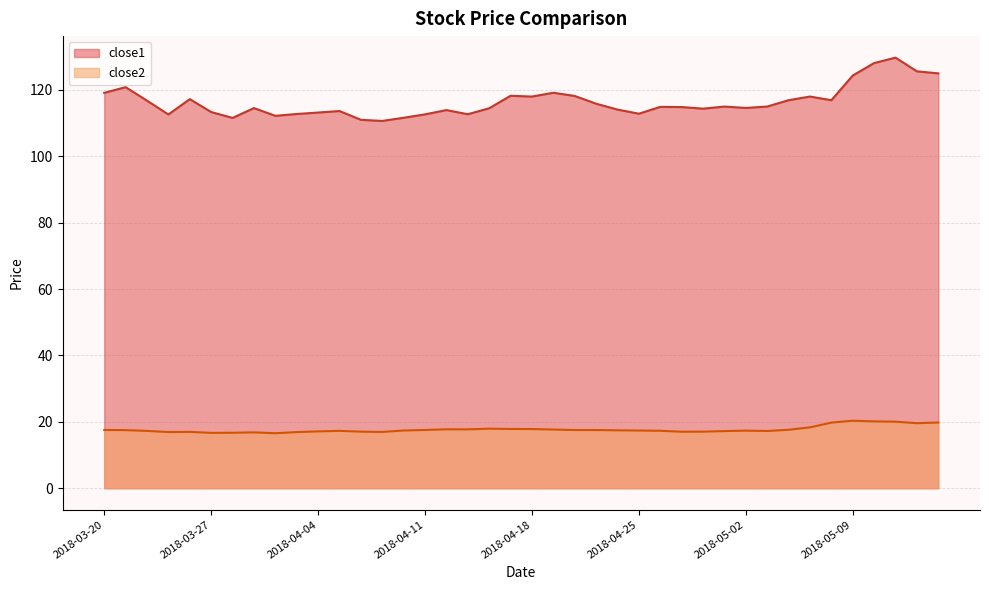

At which category does close2 reach its first local valley?

2018-03-23